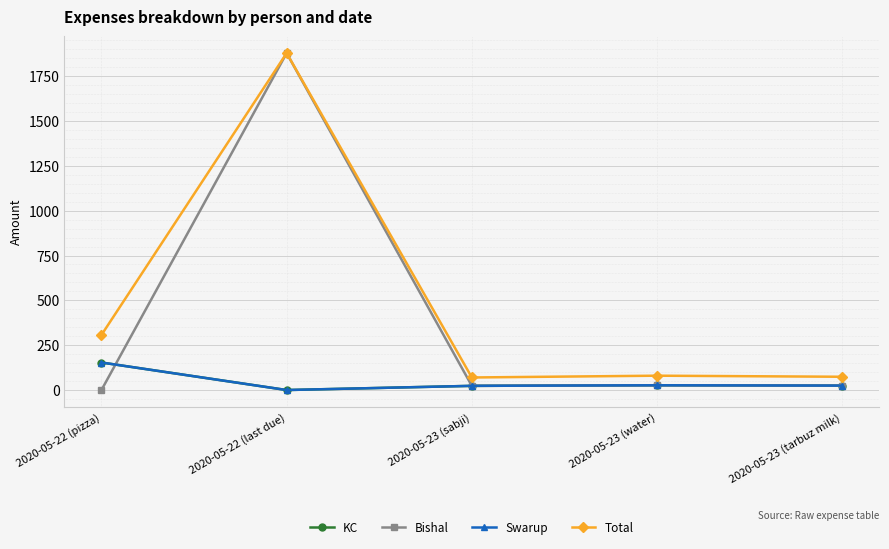

Does the chart have visible grid lines?

Yes